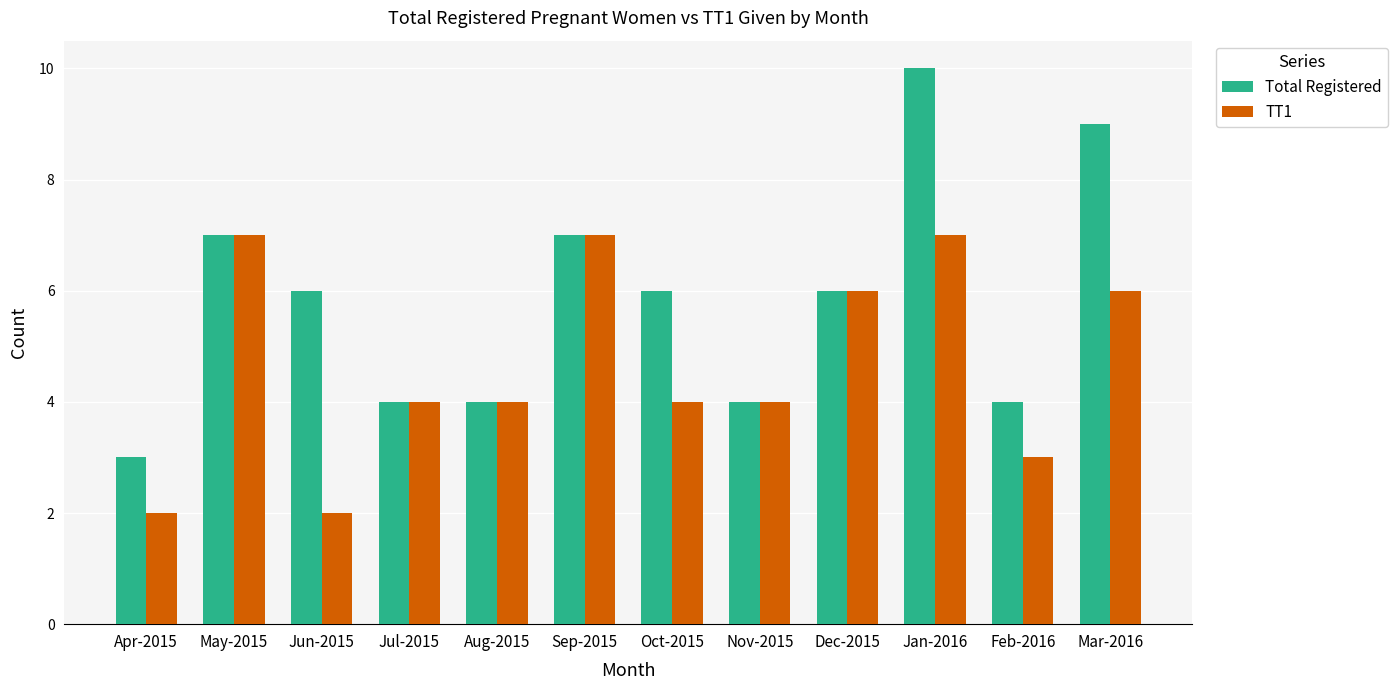

What value does the TT1 series have at Jul-2015?

4